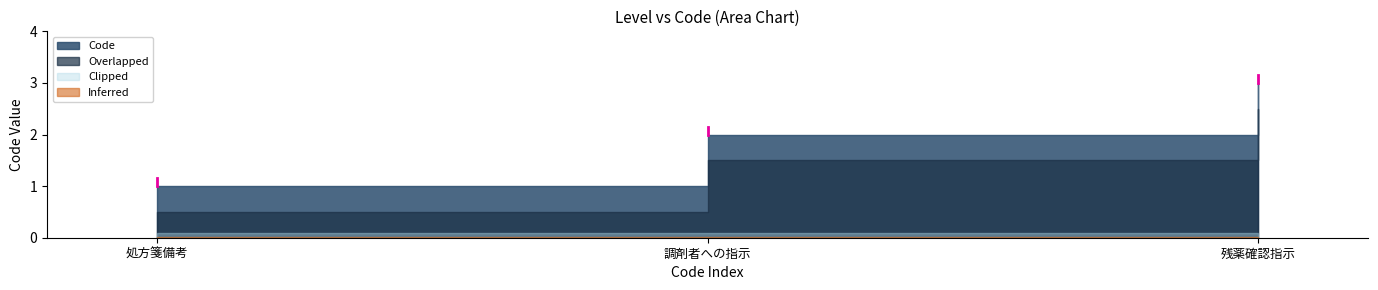

True or false: the data shows 4 at 1.

False